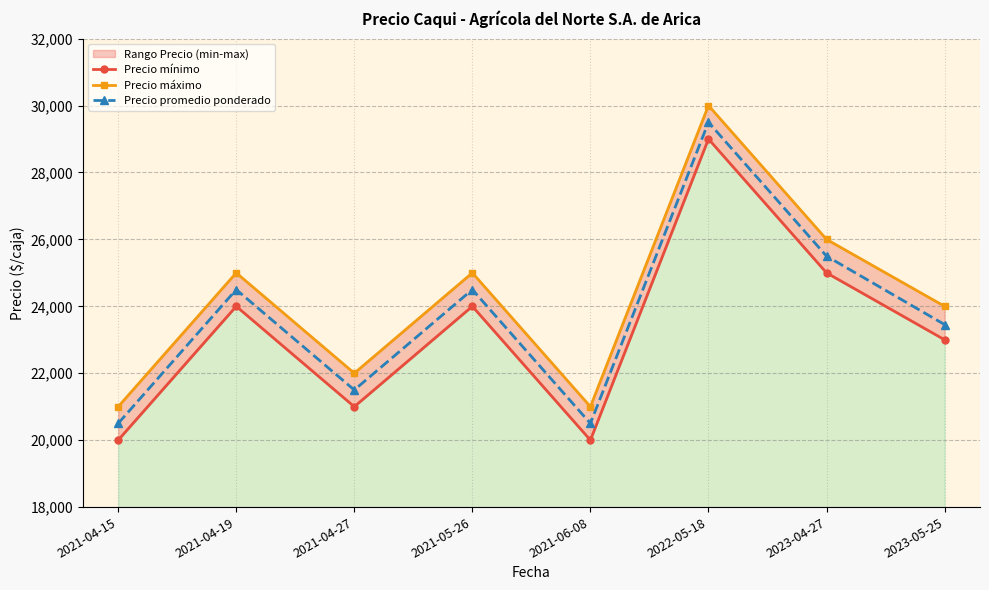

True or false: Precio máximo and Precio mínimo intersect in this chart.

False